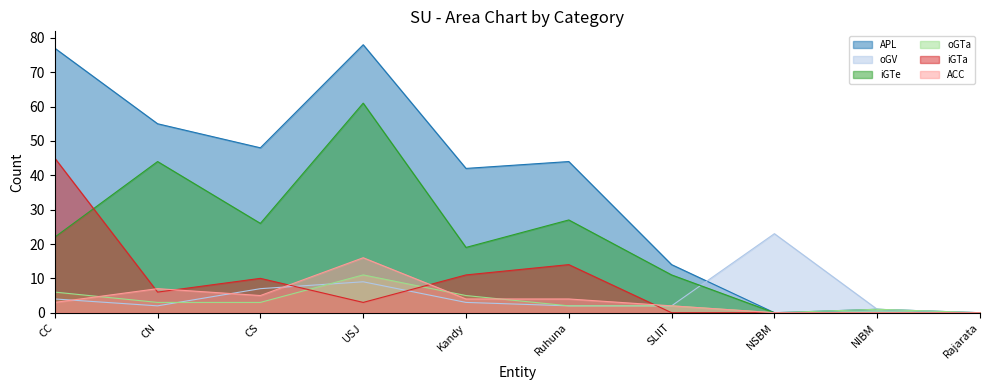

What is the maximum value shown in the chart?

78